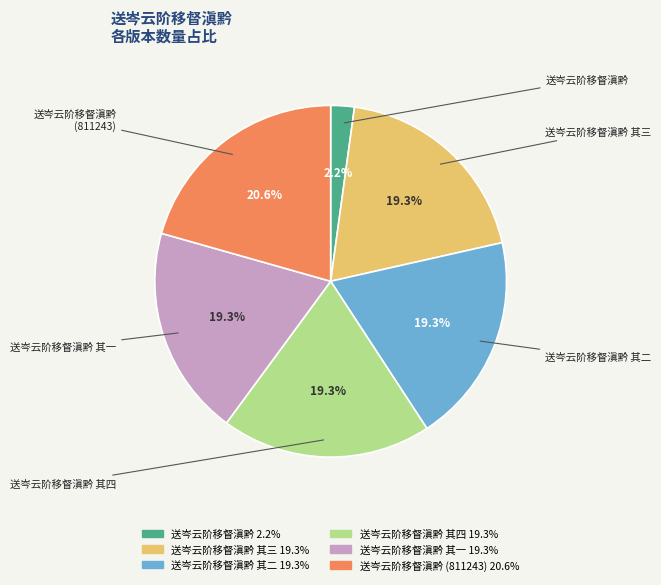

Does any single category account for the majority?

No